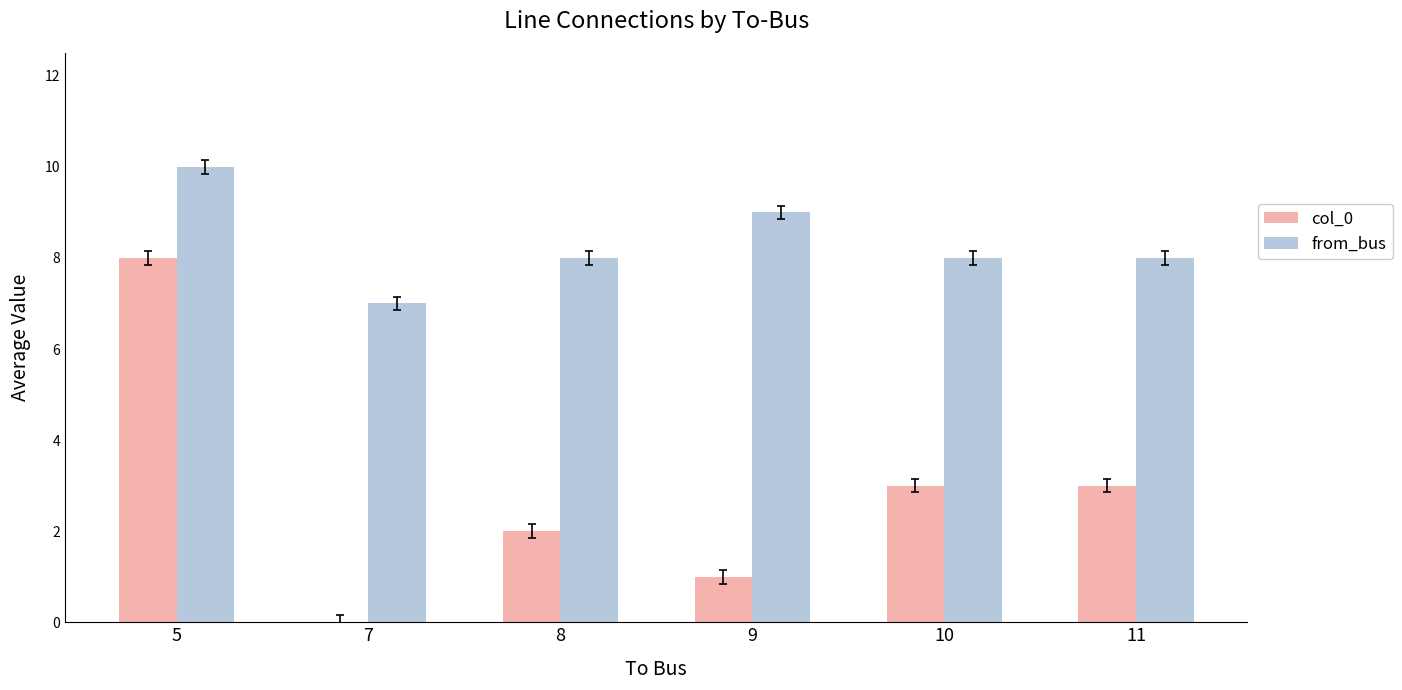

What are all the series names shown in the legend?

col_0, from_bus